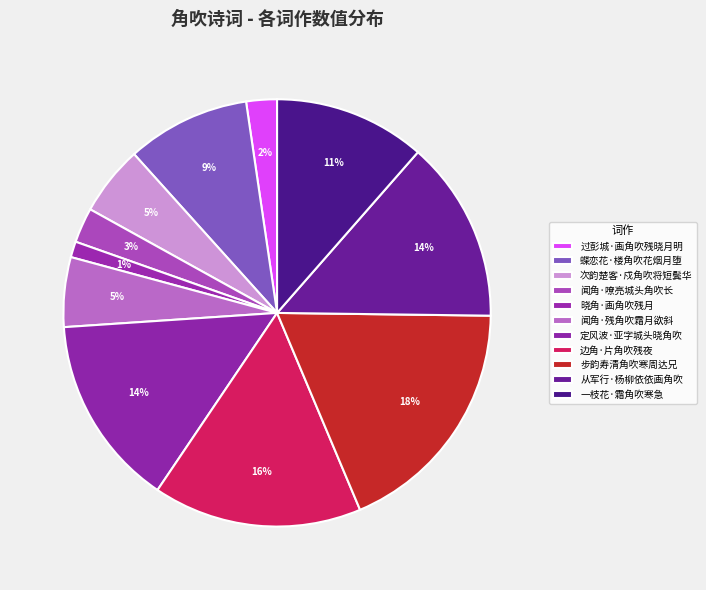

Which has a higher value, 蝶恋花·楼角吹花烟月堕 or 过彭城·画角吹残晓月明?

蝶恋花·楼角吹花烟月堕